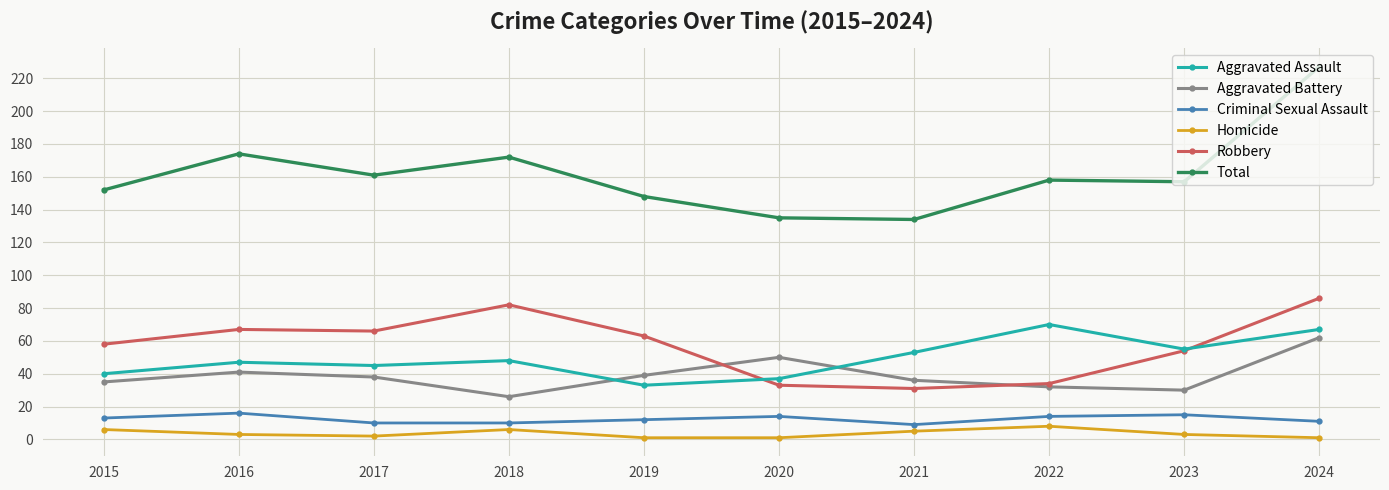

What is the total value across all series at 2017?

322